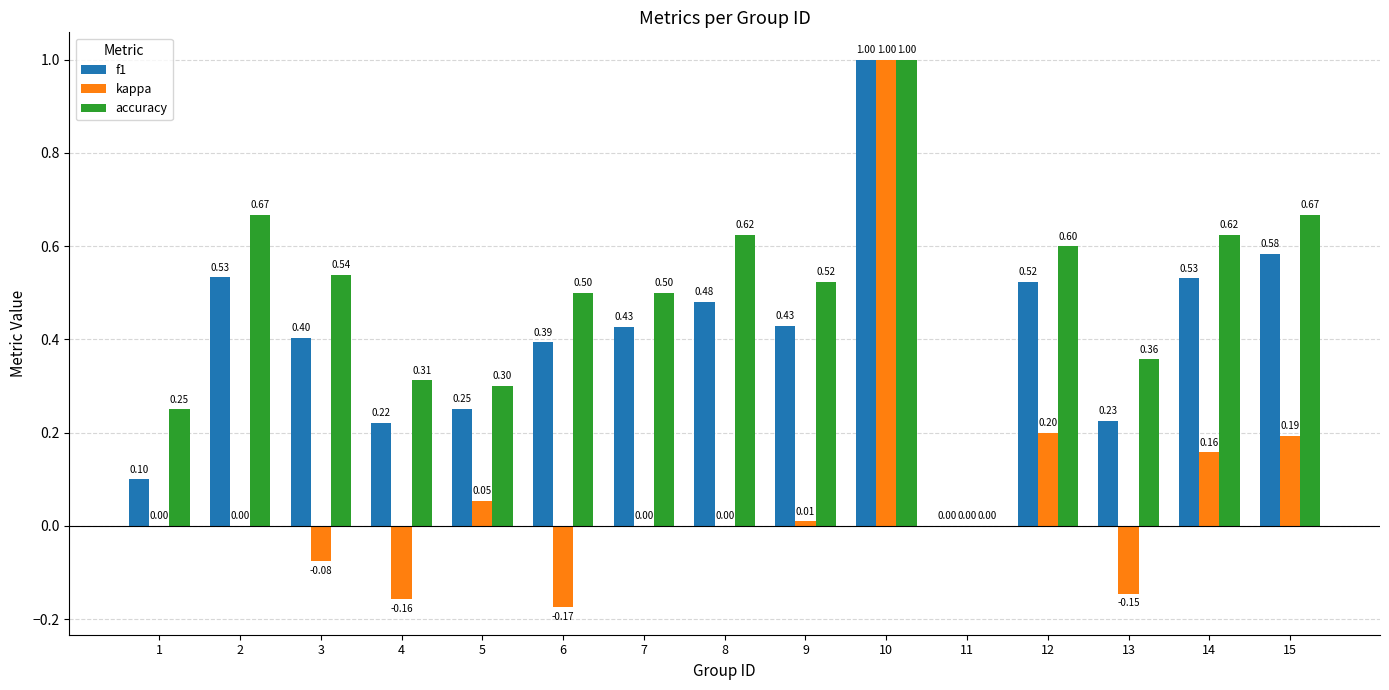

Which series changed the most between 9 and 11?

accuracy